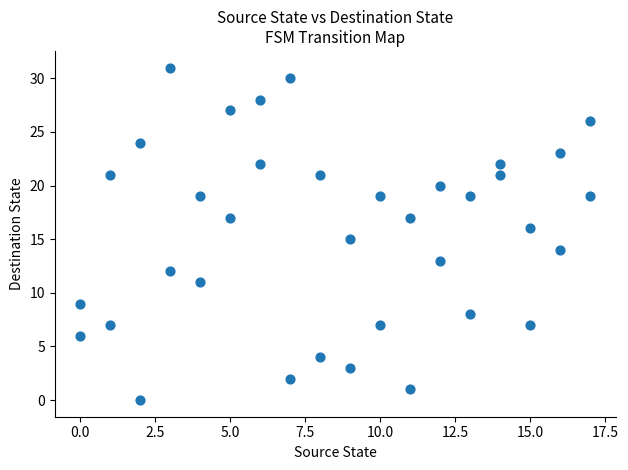

What is the range of X values (max minus min)?

17